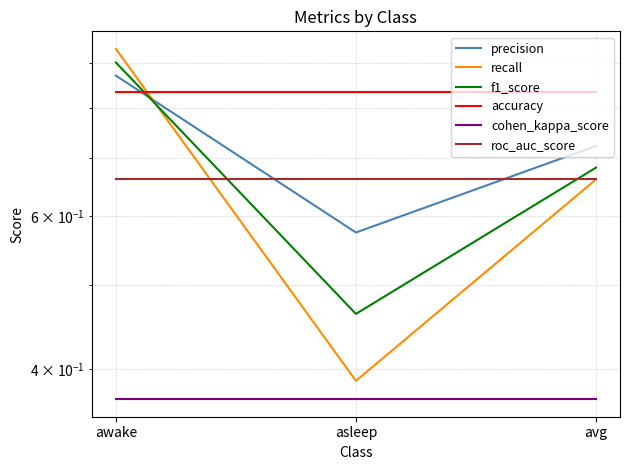

Which category has the highest value across all series?

awake